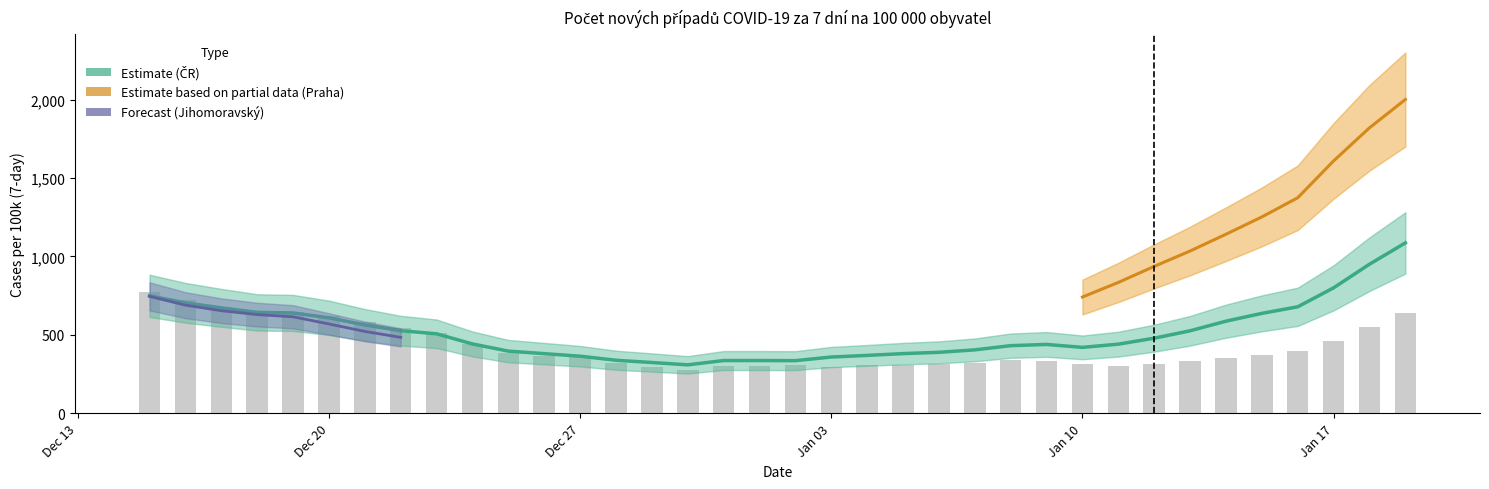

Between 28.12.2021 and 29.12.2021, which is larger?

28.12.2021